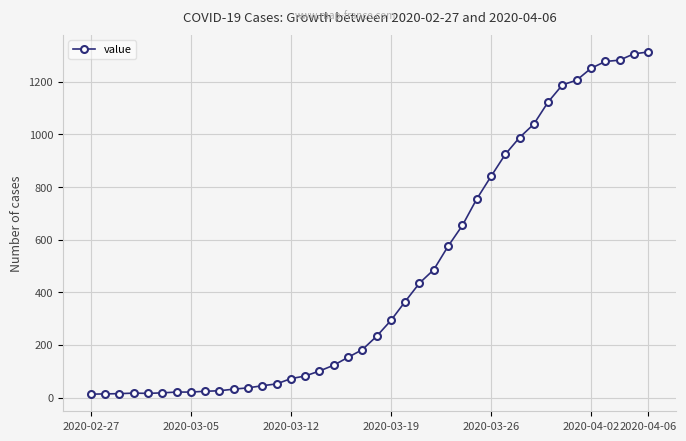

How many distinct data groups are displayed?

1